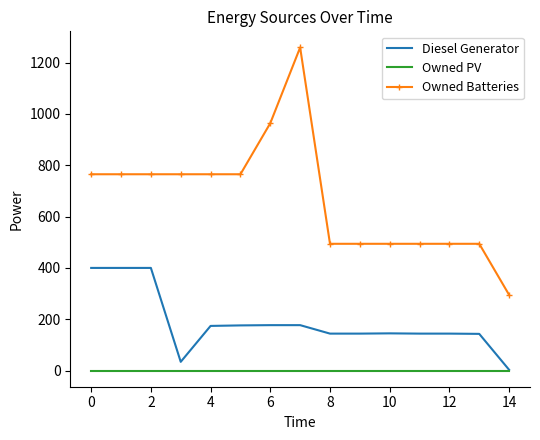

List the series in order of their overall mean, highest first.

Owned Batteries, Diesel Generator, Owned PV